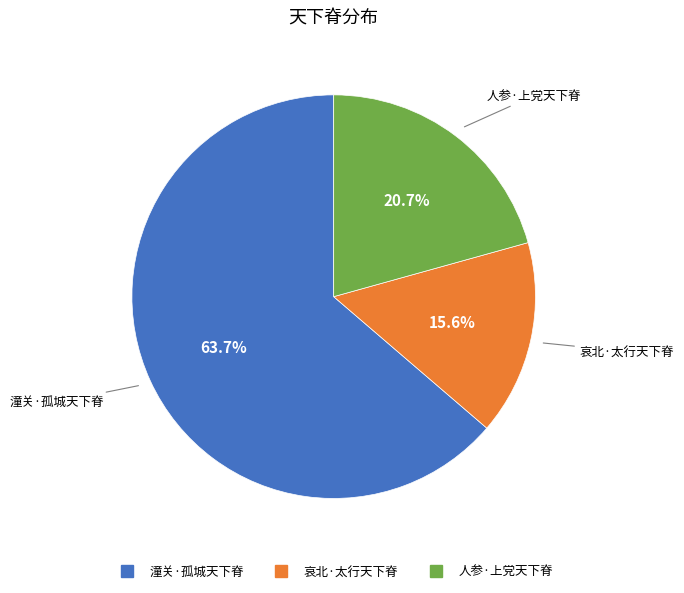

What percentage is the 潼关·孤城天下脊 slice, to the nearest percent?

64%